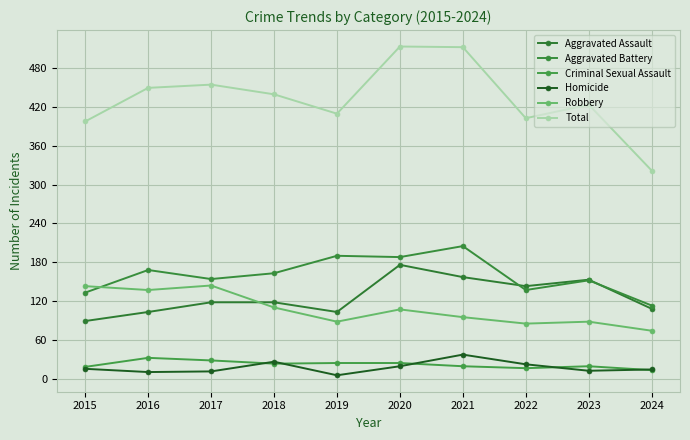

Where is Aggravated Assault nearest to the value 132?

2022